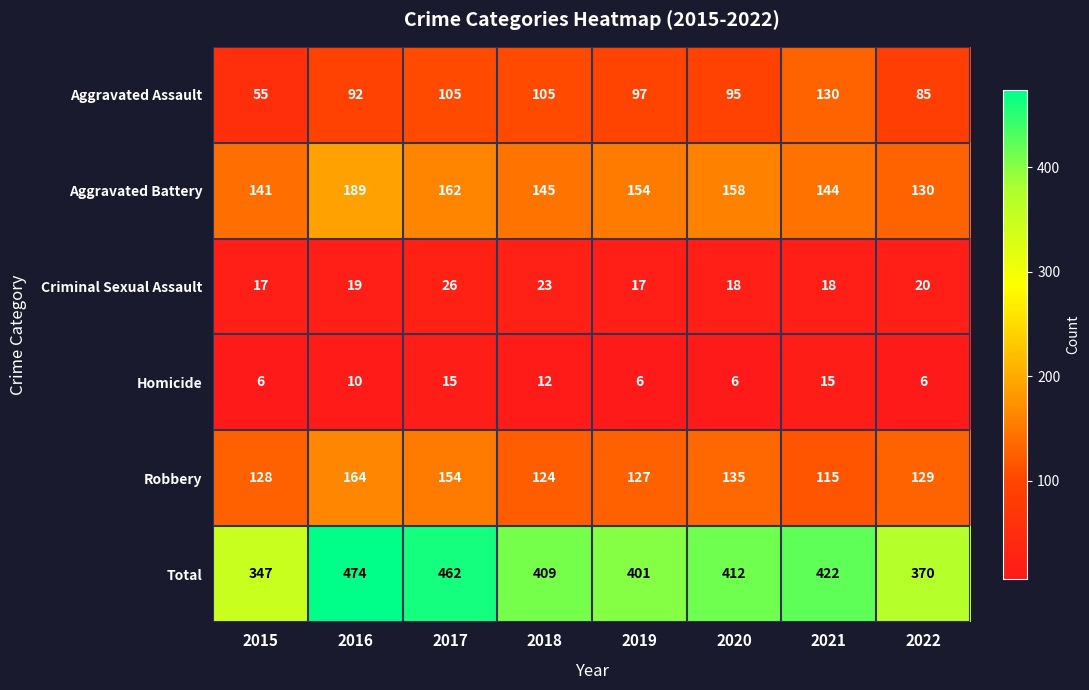

What is the spread (max minus min) of values at 2017?

447